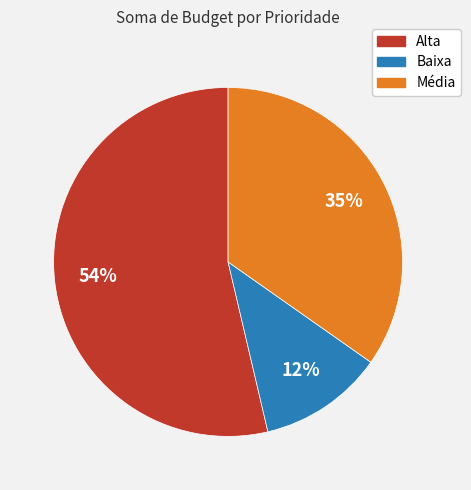

The Alta slice represents 59% of the pie. True or false?

False